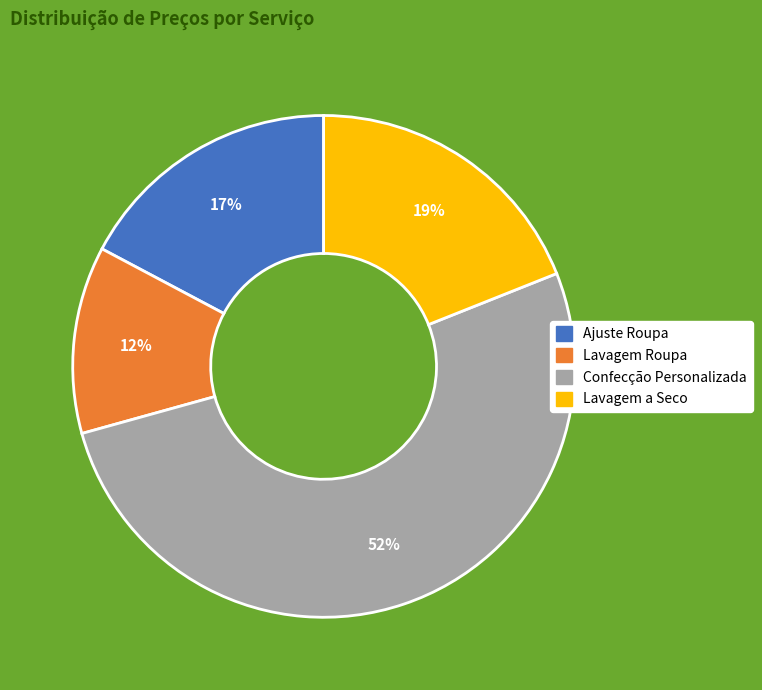

To the nearest percent, what portion does Lavagem Roupa represent?

12%